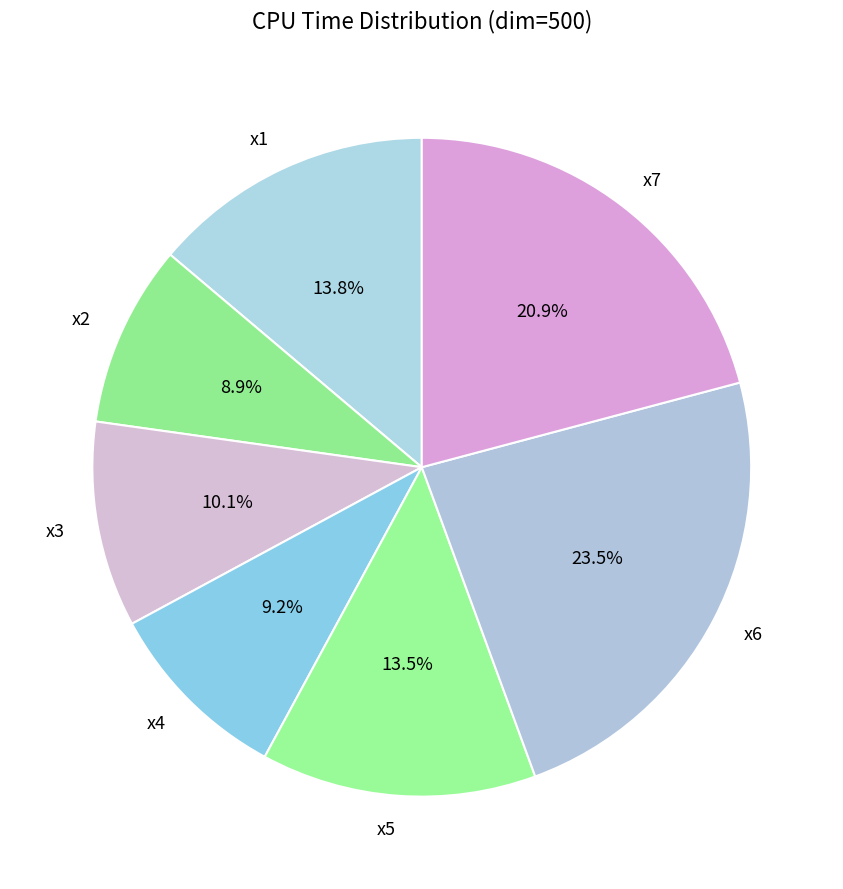

What percentage is the x1 slice, to the nearest percent?

14%